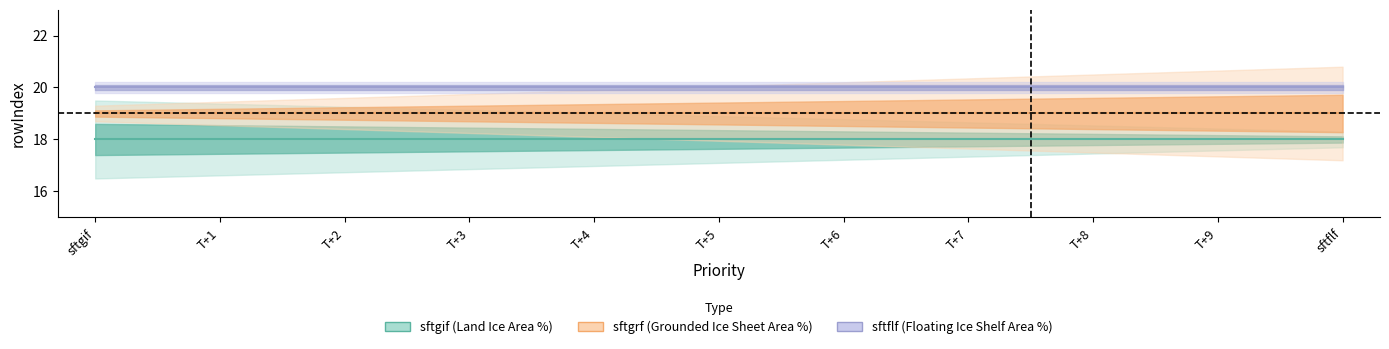

What is the sum of all sftgif_line values?

198